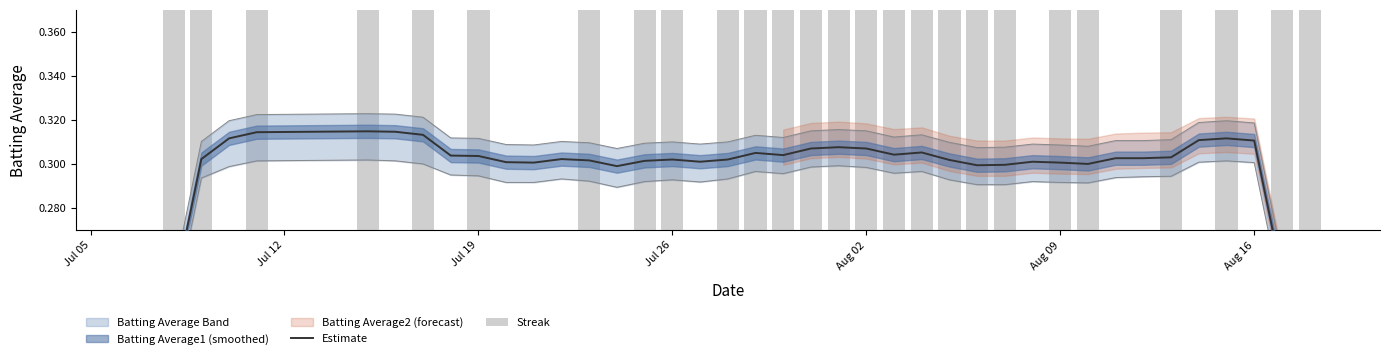

What is the label of the 2nd bar from the left?

Jul 12